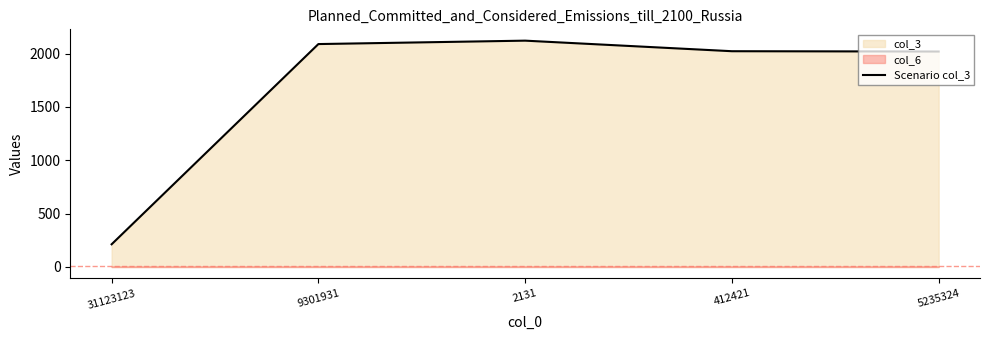

What value does the data have at 5235324, to the nearest 10?

2020